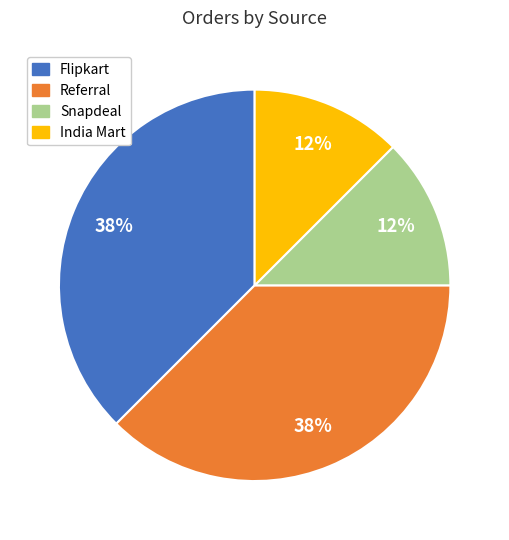

The Snapdeal slice represents 23% of the pie. True or false?

False